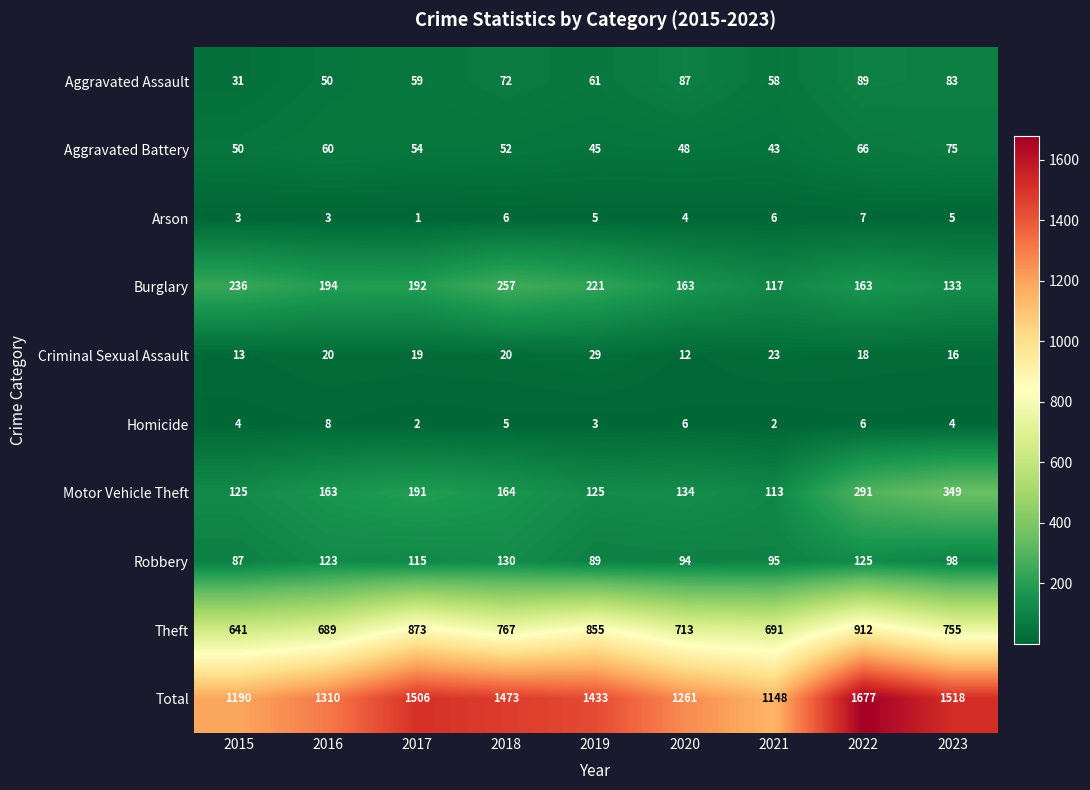

How many data points does each series have?

9